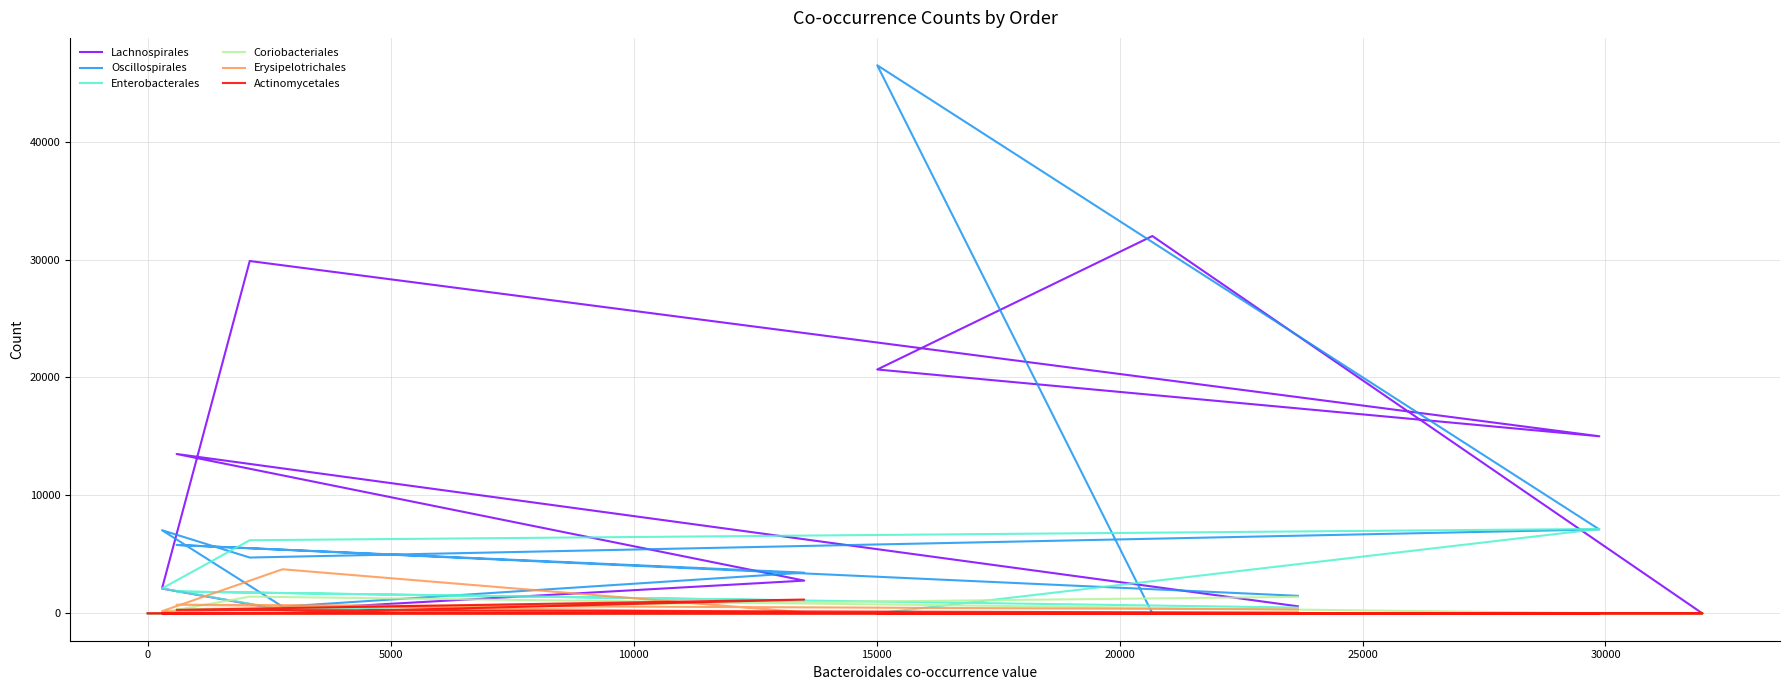

The value of Actinomycetales at 30000 is 43. True or false?

False